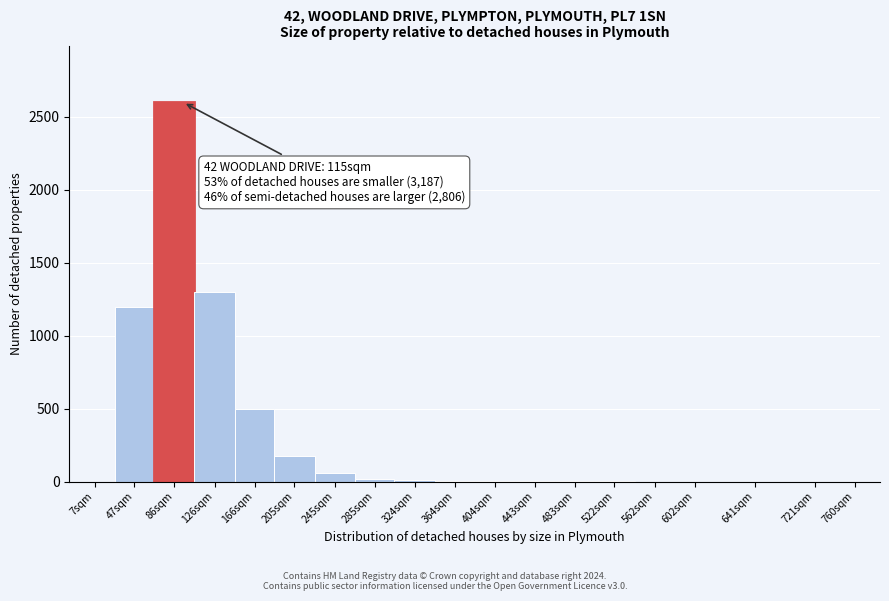

The value at 126sqm is 794. True or false?

False